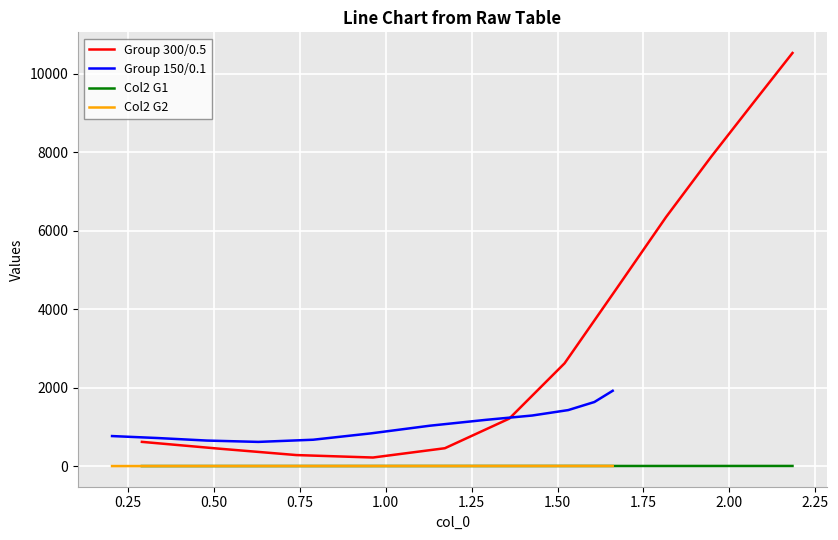

How many distinct data groups are displayed?

4